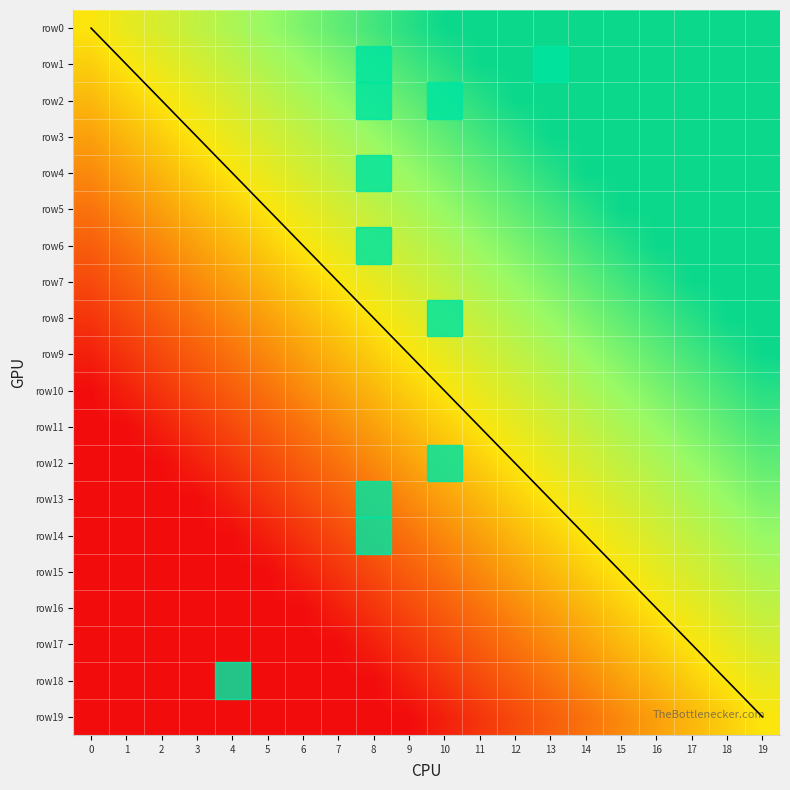

List the series in order of their peak value, highest first.

row0, row1, row2, row3, row4, row5, row6, row7, row8, row9, row10, row11, row12, row13, row14, row15, row16, row17, row18, row19